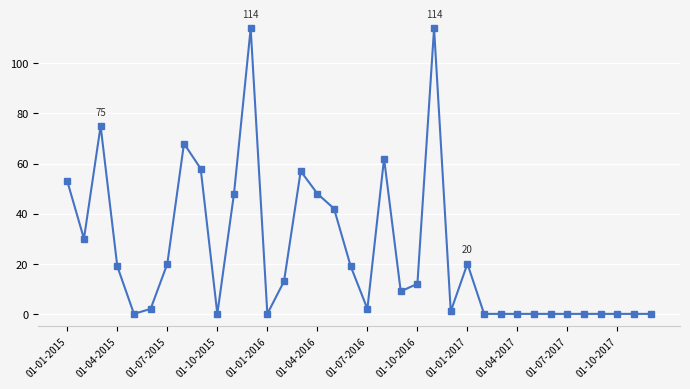

Reading right to left, transcribe all the data shown in this chart.

0	0	0	0	0	0	0	0	0	0	0	20	1	114	12	9	62	2	19	42	48	57	13	0	114	48	0	58	68	20	2	0	19	75	30	53